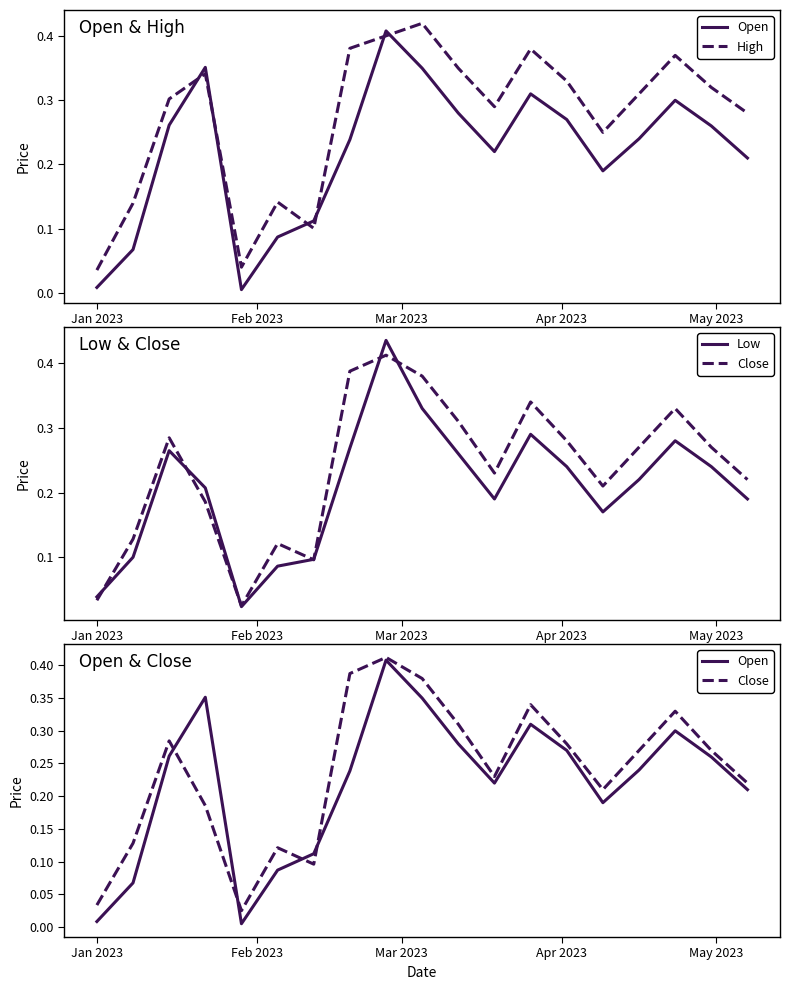

Rank the series at Jan 2023 from lowest to highest value.

Open, Close, High, Low